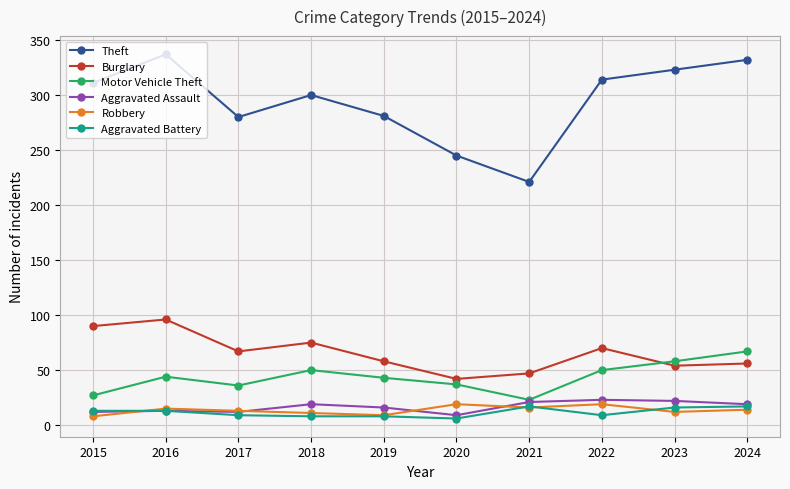

Which series has the largest range (max minus min)?

Theft